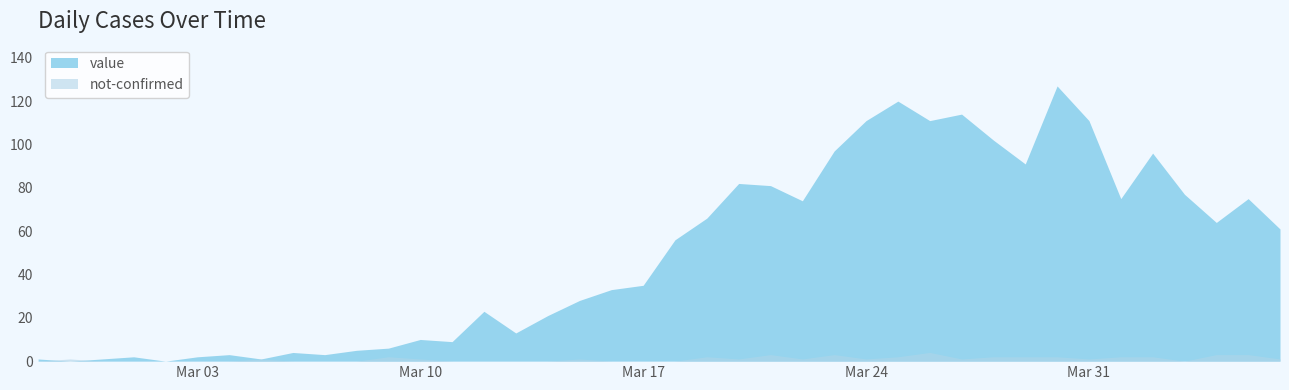

Reading left to right, transcribe all the data shown in this chart.

value: 1	0	1	2	0	2	3	1	4	3	5	6	10	9	23	13	21	28	33	35	56	66	82	81	74	97	111	120	111	114	102	91	127	111	75	96	77	64	75	61
not-confirmed: 0	1	0	0	0	0	0	1	0	0	0	2	1	0	0	0	0	1	0	0	0	2	1	3	1	3	1	2	4	1	2	2	2	1	2	2	0	3	3	1